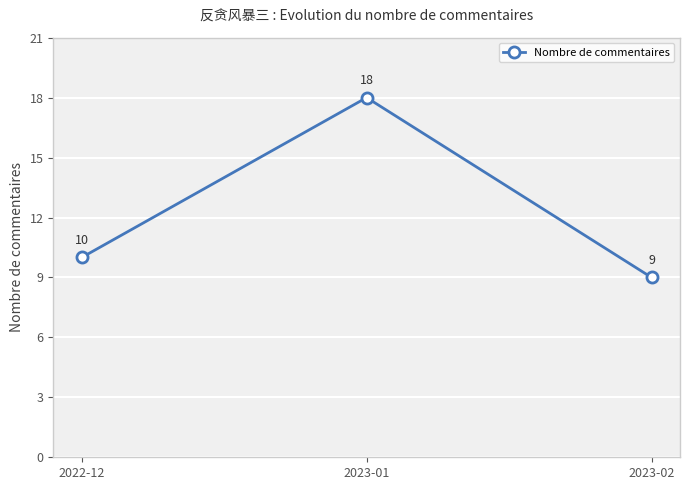

The value at 2023-02 is 9. True or false?

True